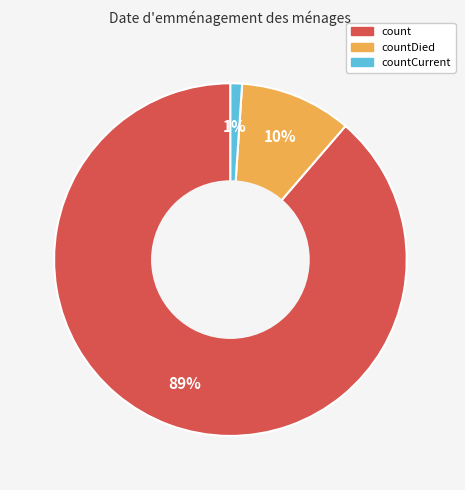

To the nearest percent, what is the difference between the largest and smallest slice percentages?

88%